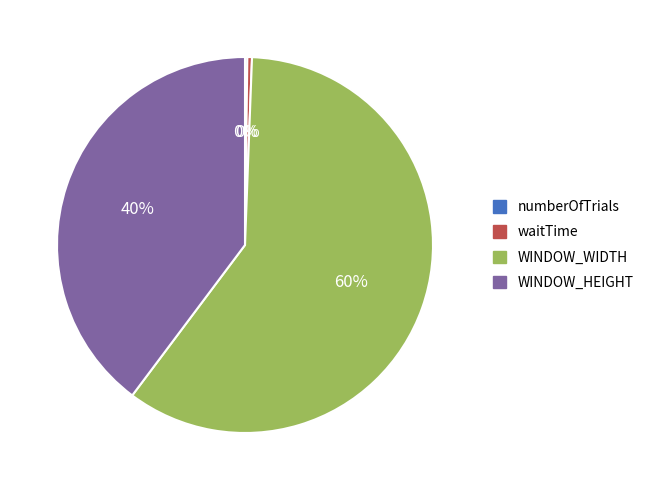

To the nearest percent, what is the average slice percentage?

25%